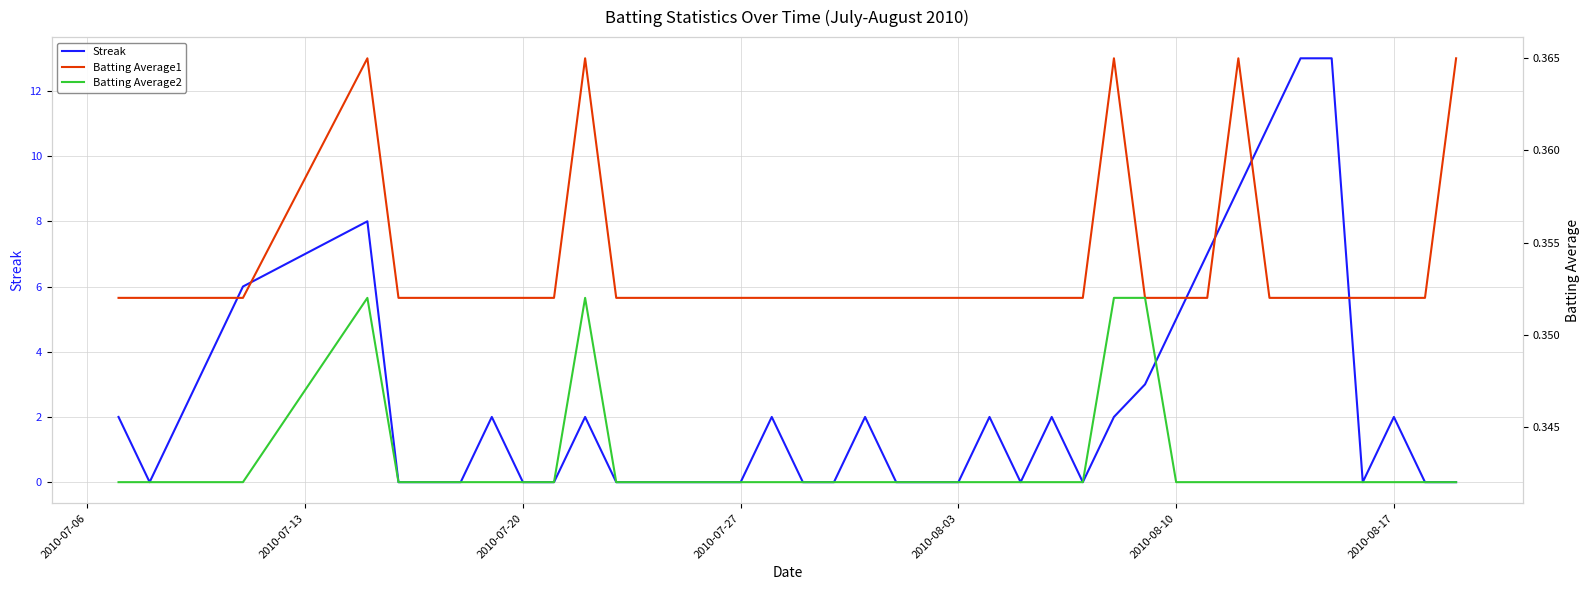

Count the number of data series in this chart.

3